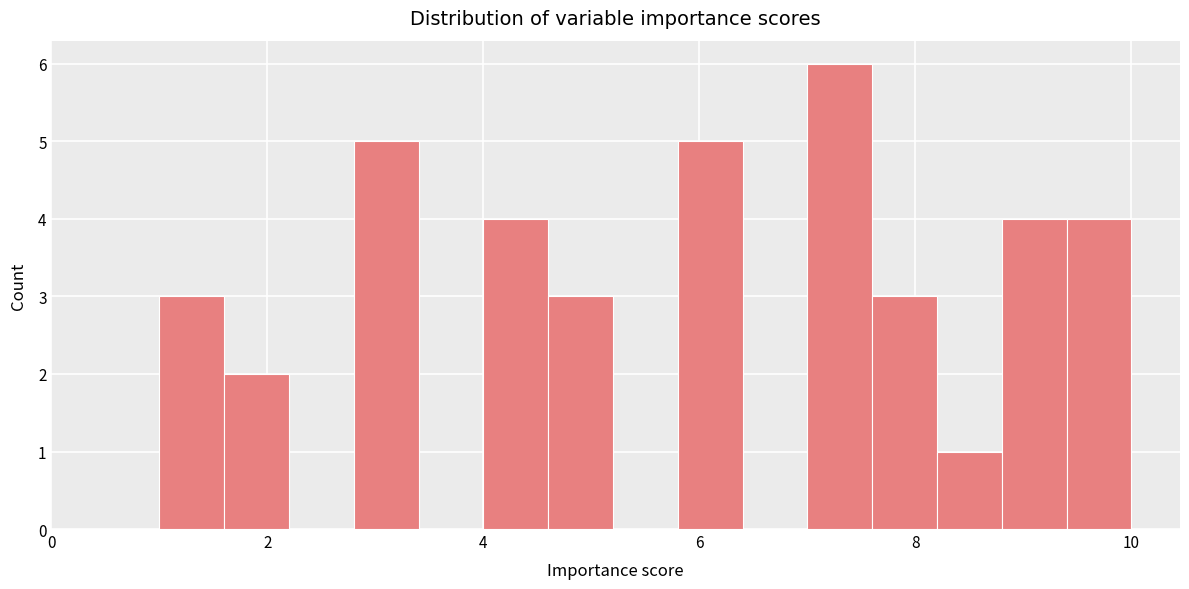

Read against the x-axis, roughly where is the centre of the tallest bar?

7.4